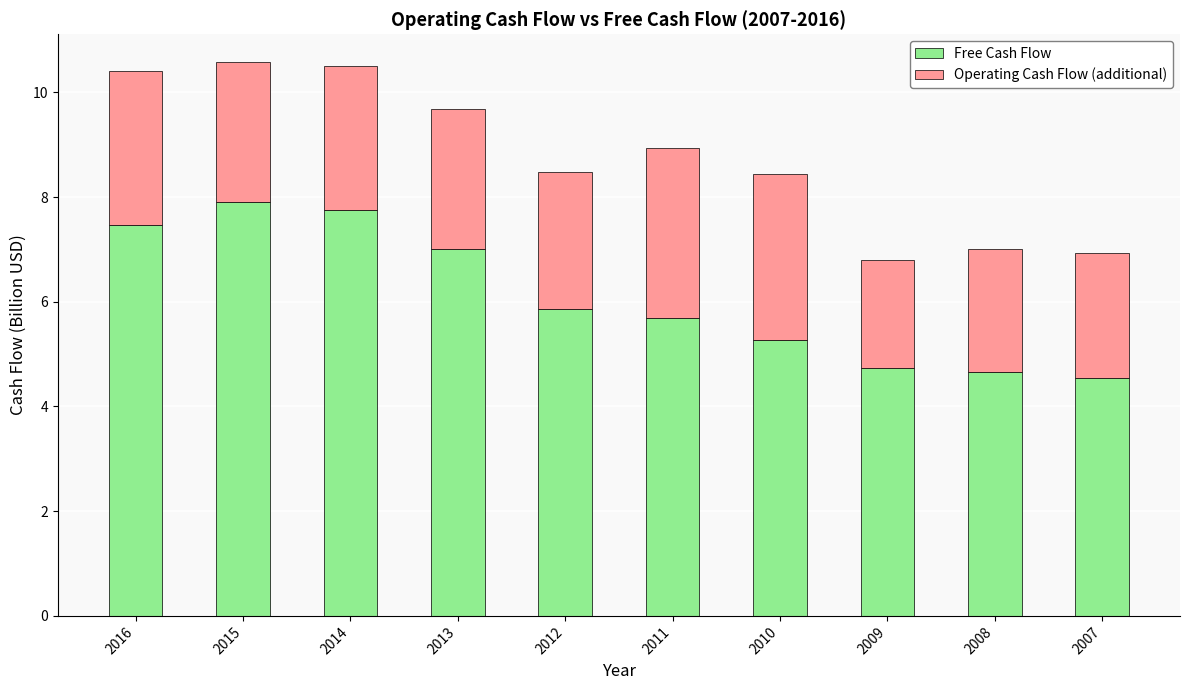

What is the total value across all series at 2008?

7.0